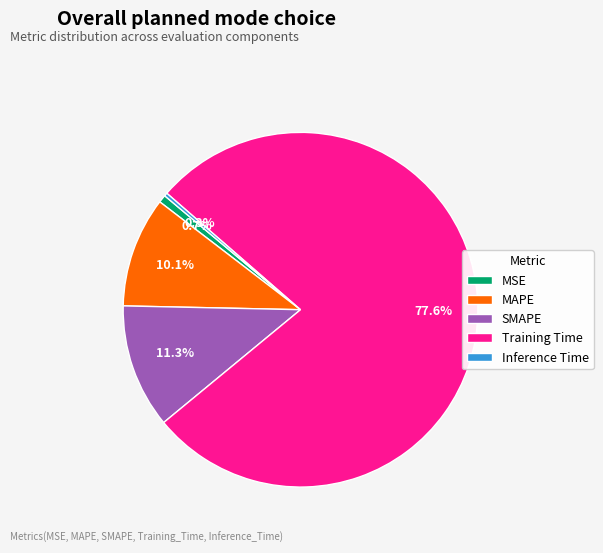

Do SMAPE and MSE together represent more than half of the pie?

No